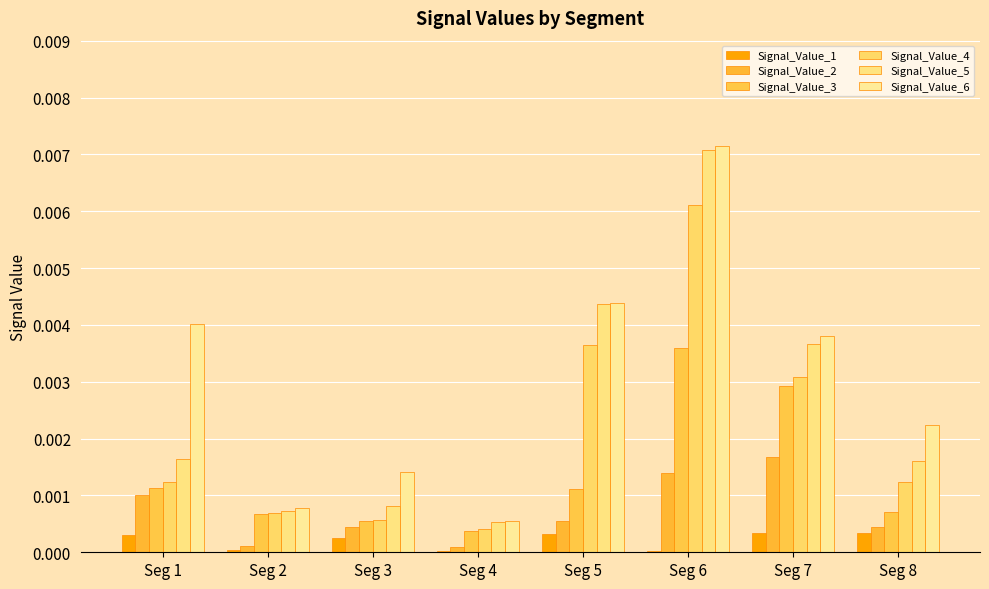

Which series has the widest spread of values?

Signal_Value_6